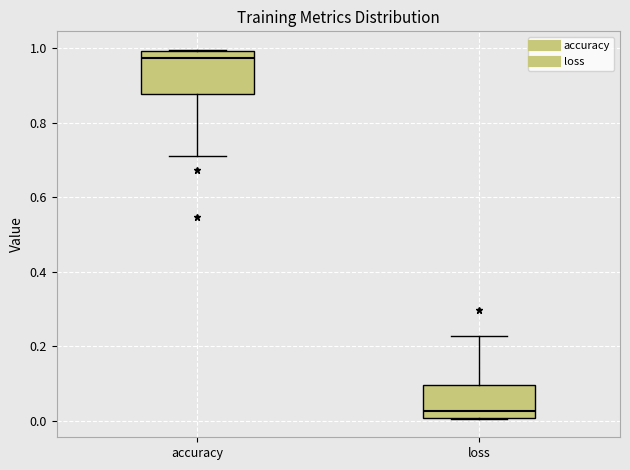

Where does the median line of the box for loss sit on the y-axis? The values are not printed on the chart, so give them approximately, as read against the axis.

0.02